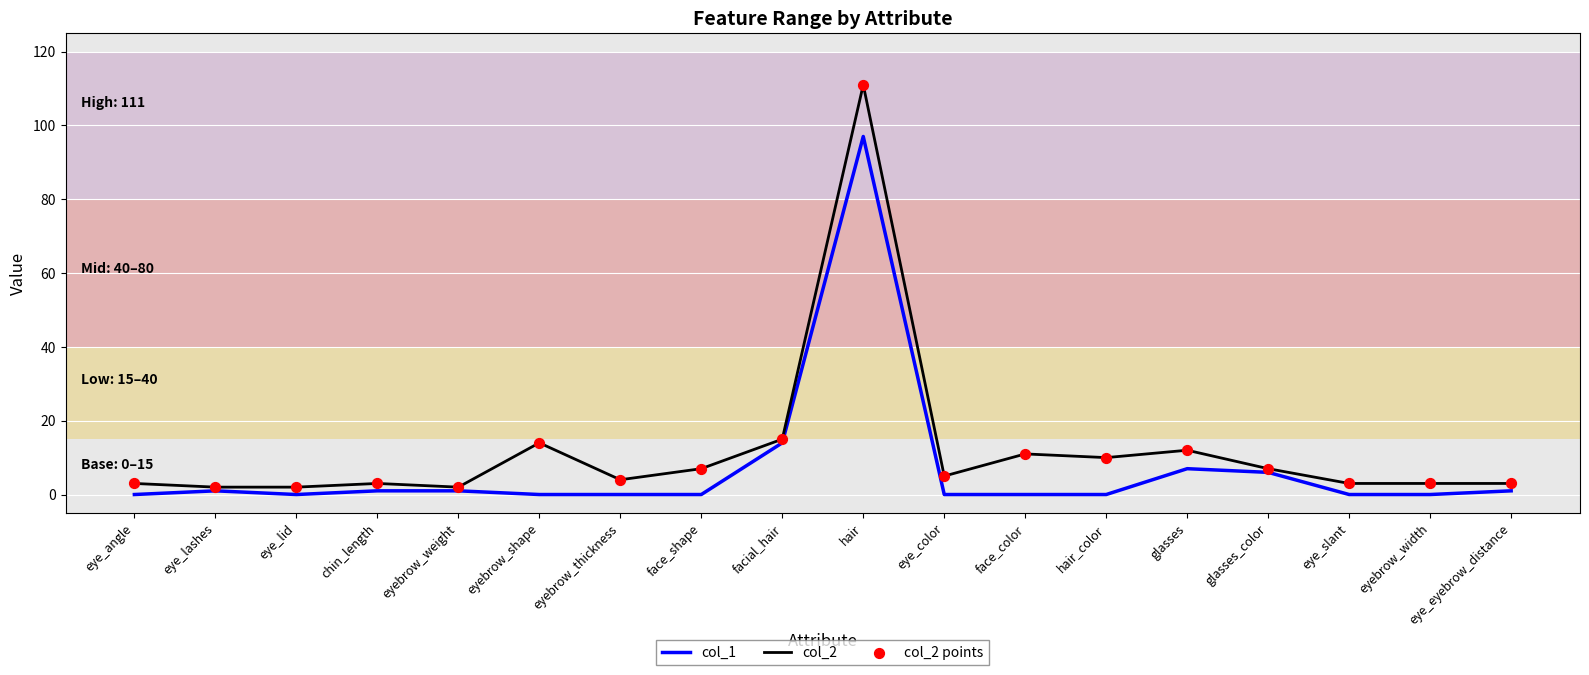

The col_2 series shows 10 at facial_hair. True or false?

False